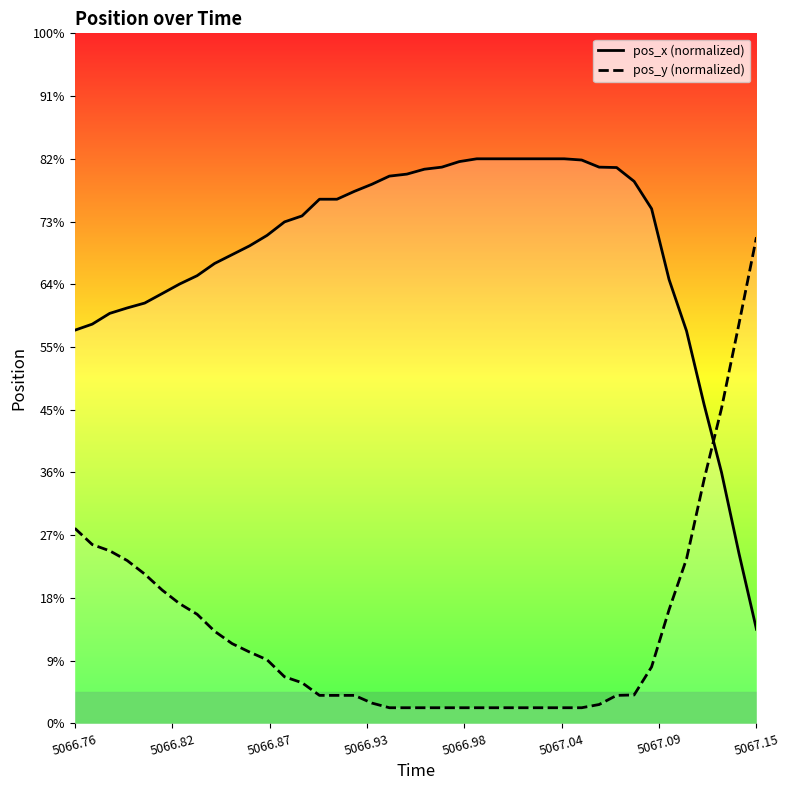

What is the difference between the maximum and minimum values in the pos_y (normalized) series?

1.5